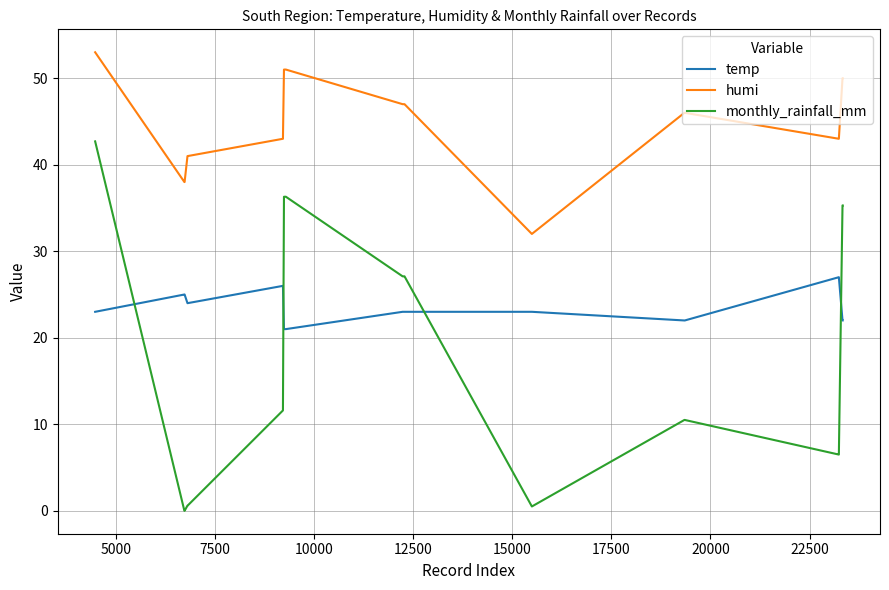

What is the average value of the humi series?

44.7